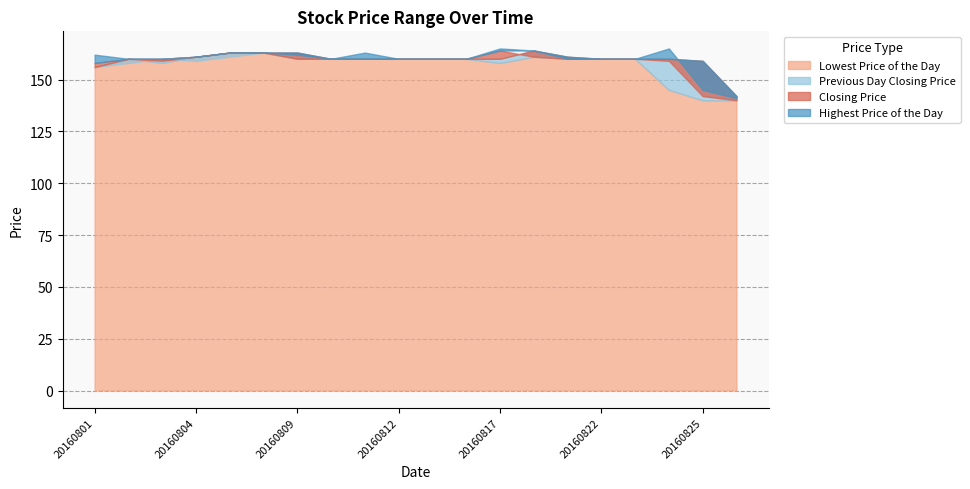

Does the chart display data point markers on the line(s)?

No